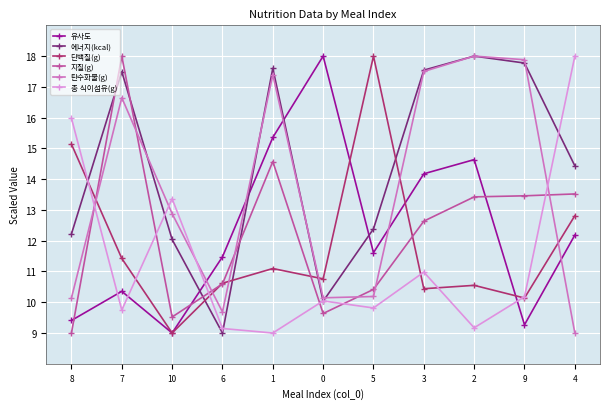

Where is the first local maximum for 에너지(kcal)?

7